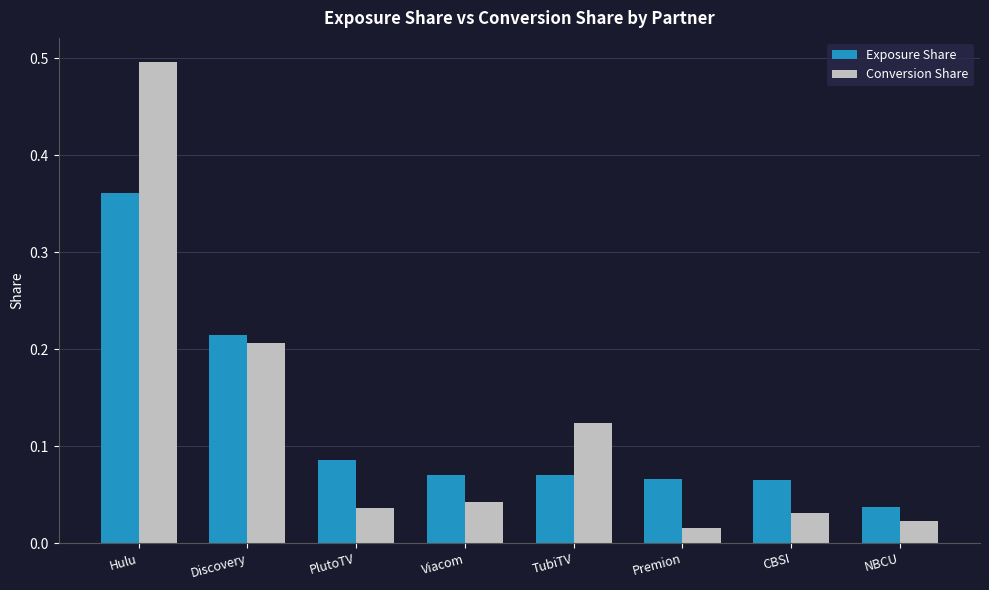

At which label does Conversion Share reach its peak?

Hulu